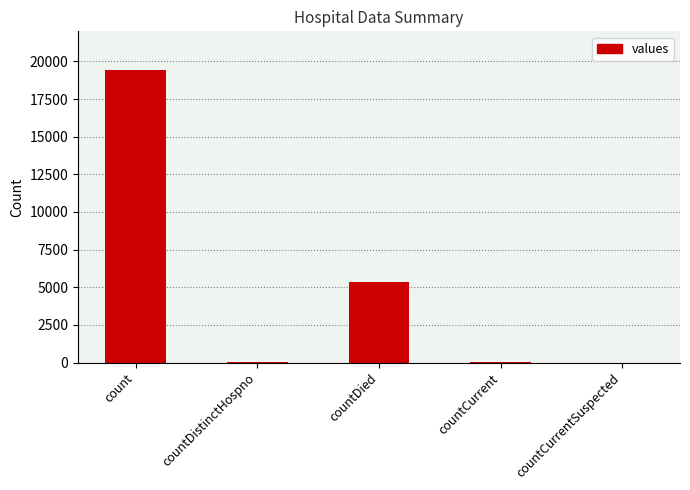

How many distinct data groups are displayed?

1